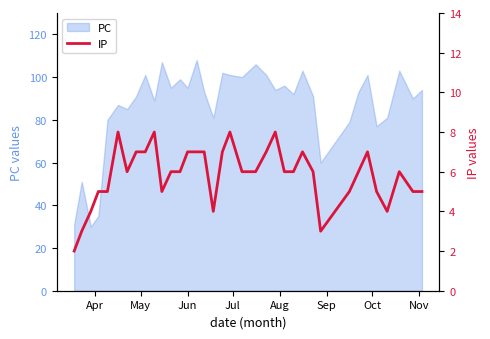

What is the lowest value of the PC series?

30